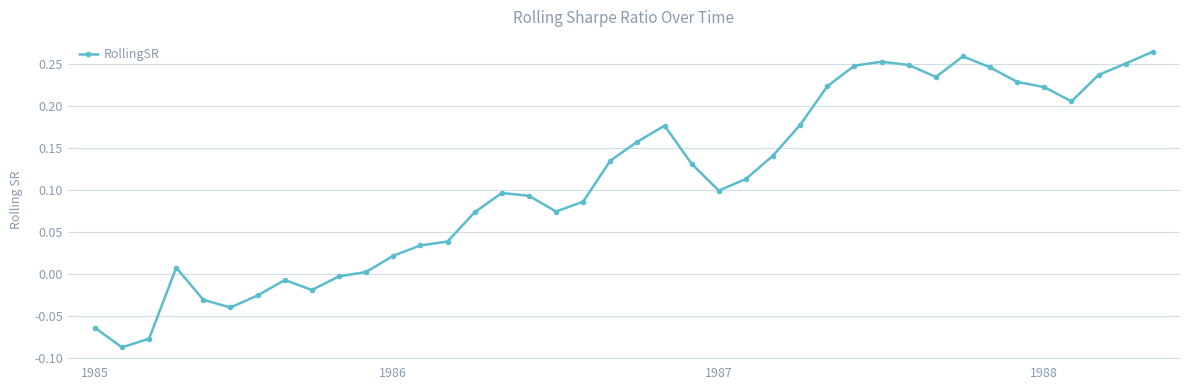

True or false: the data has more than 1 interior local peaks.

True